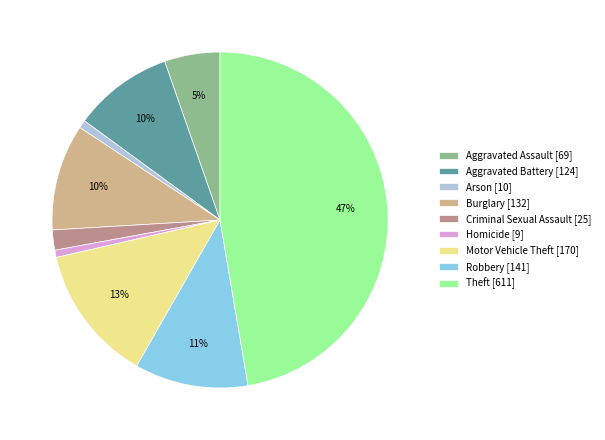

What percentage is the Criminal Sexual Assault [25] slice, to the nearest percent?

2%